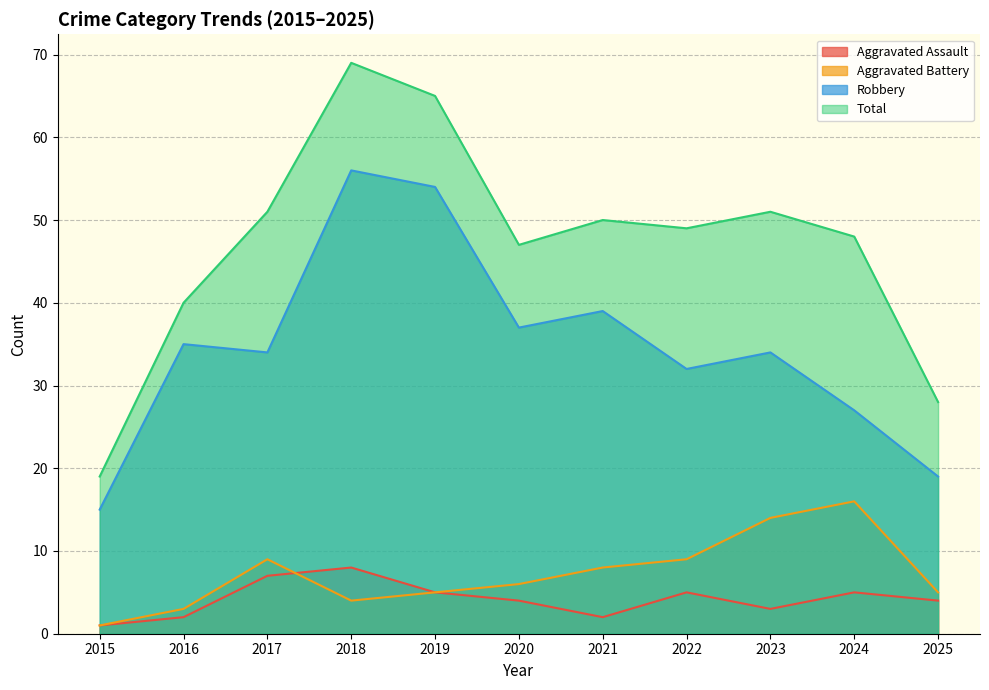

True or false: Aggravated Assault has a value of 5 at 2022.

True